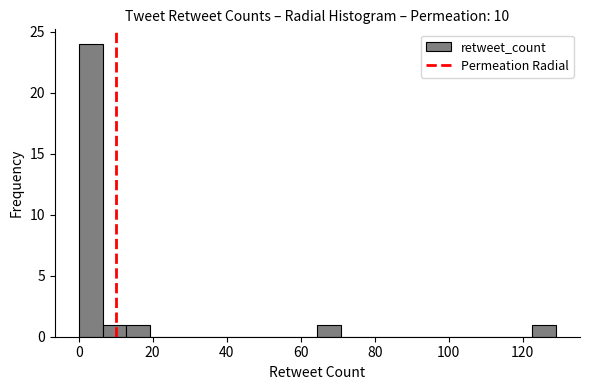

Read against the x-axis, roughly where is the centre of the tallest bar?

4